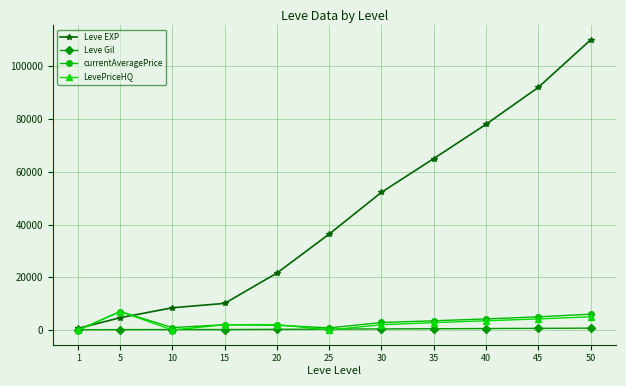

What is the difference between the maximum and second lowest values in the LevePriceHQ series?

7003